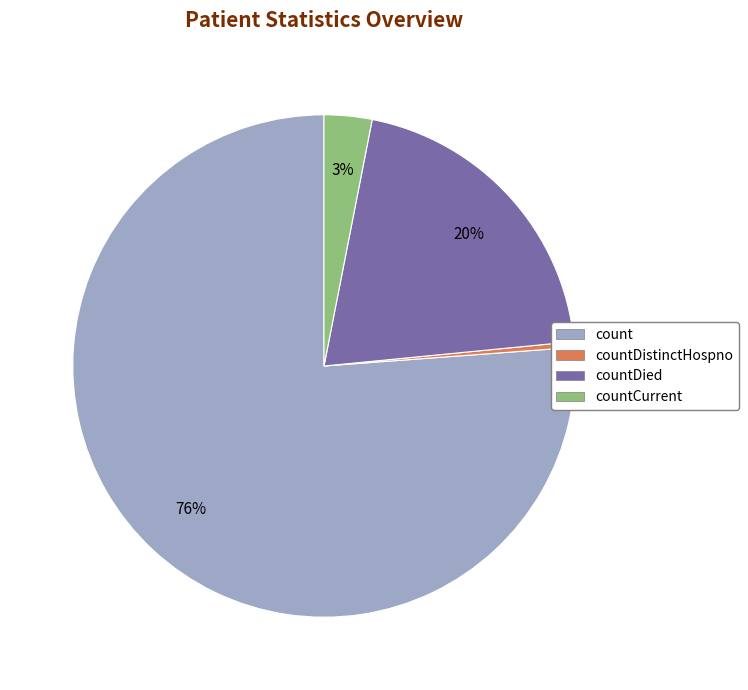

To the nearest percent, what is the average slice percentage?

25%